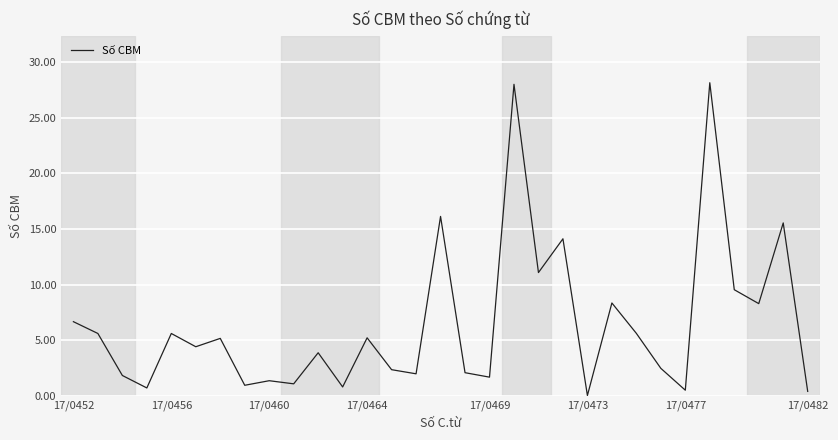

What is the difference between the maximum and minimum values?

28.1